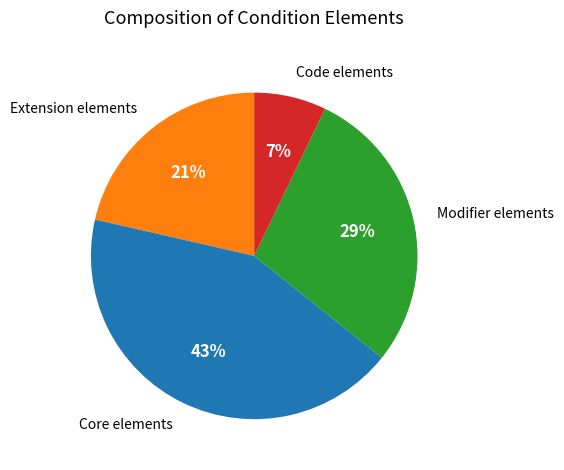

Does any single category account for the majority?

No